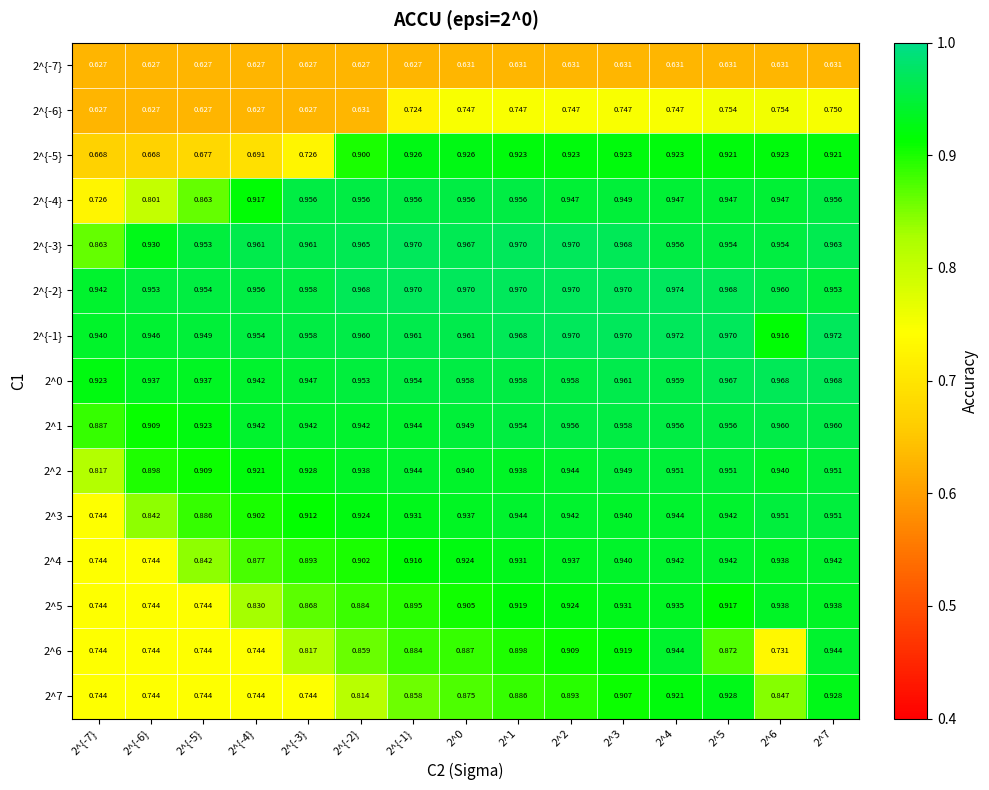

Which series changed the most between 2^{-6} and 2^{-5}?

2^4